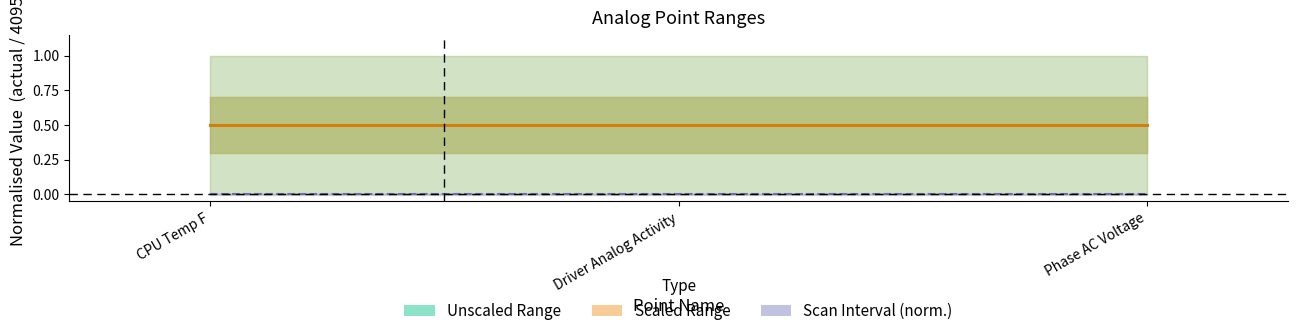

Reading right to left, transcribe all the data shown in this chart.

Unscaled Range: Phase AC Voltage=0.5	Driver Analog Activity=0.5	CPU Temp F=0.5
Scaled Range: Phase AC Voltage=0.5	Driver Analog Activity=0.5	CPU Temp F=0.5
Scan Interval (norm.): Phase AC Voltage=0.0	Driver Analog Activity=0.0	CPU Temp F=0.0